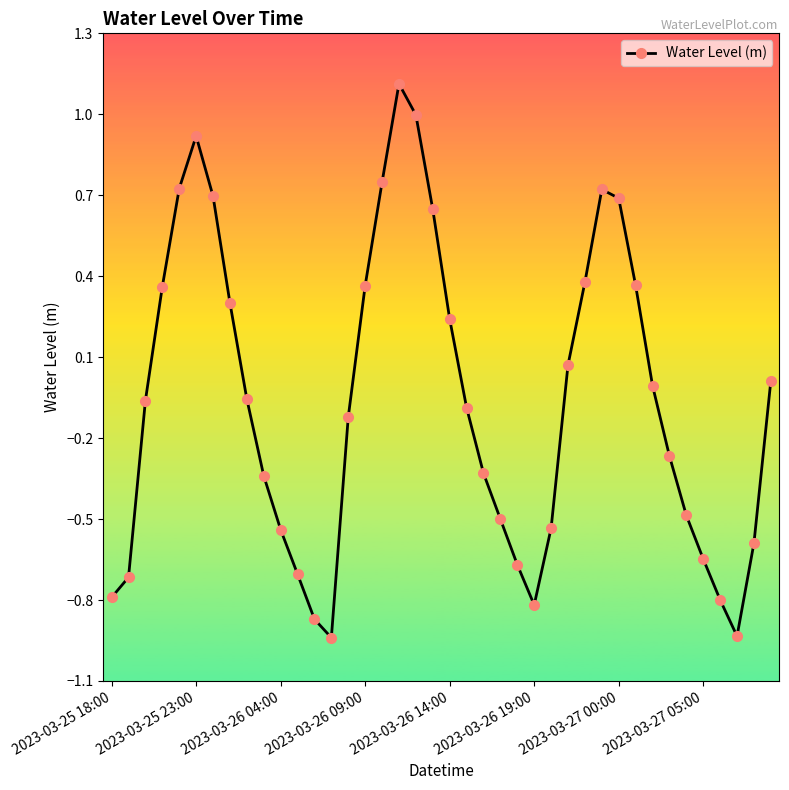

What is the difference between the maximum and minimum values?

2.1